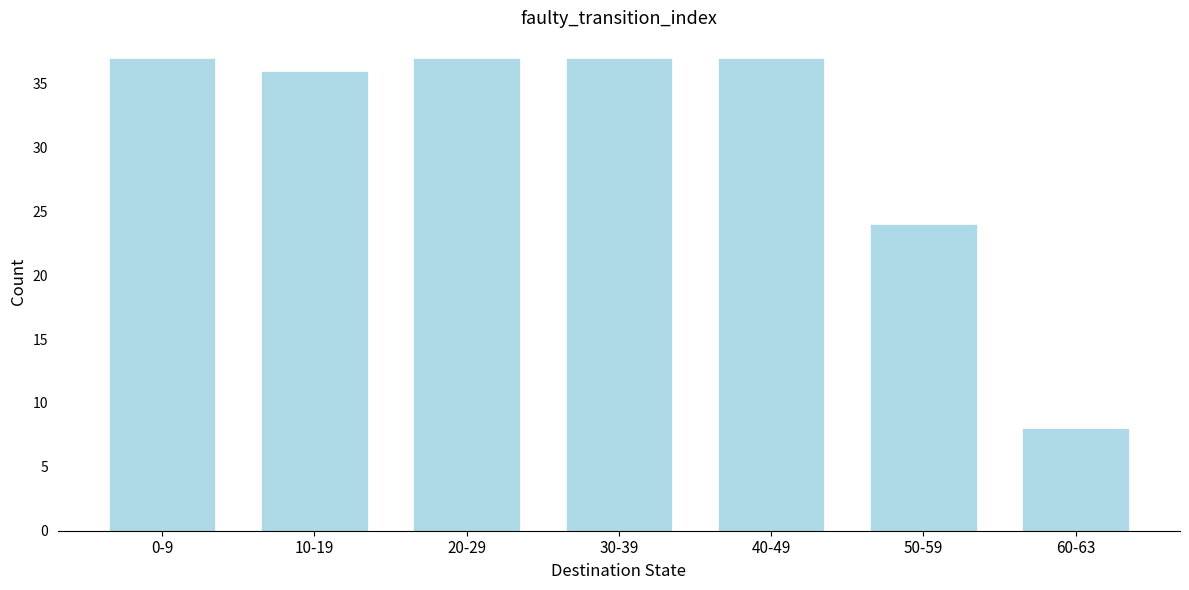

Reading left to right, list all the values displayed in this chart.

37	36	37	37	37	24	8